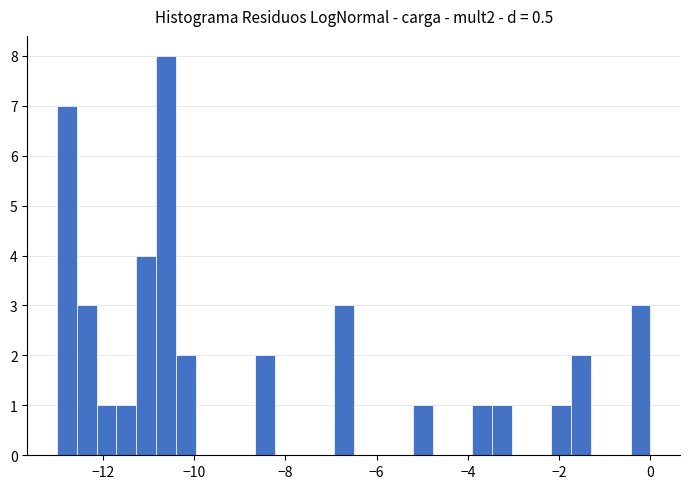

Read against the x-axis, roughly where is the centre of the tallest bar?

-10.6